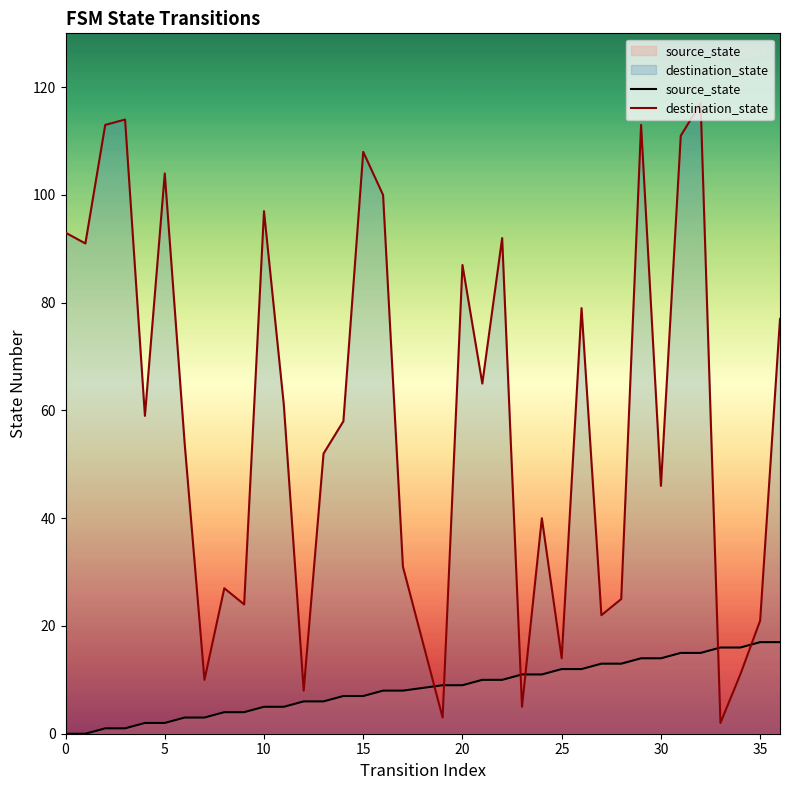

What is the highest value of the destination_state series?

117